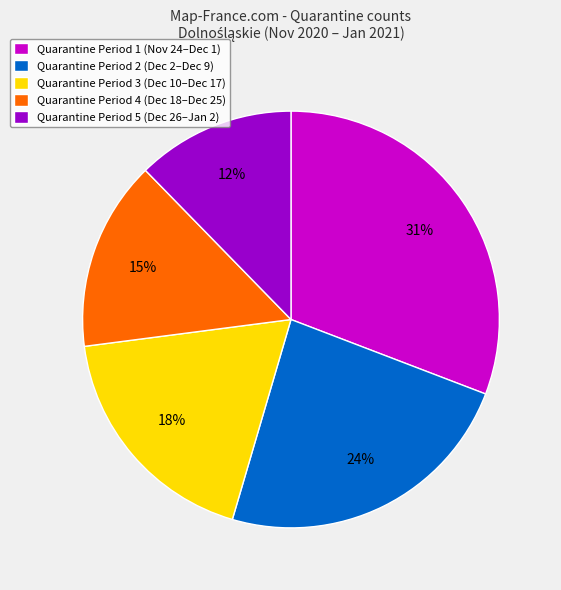

How many segments does this pie chart have?

5